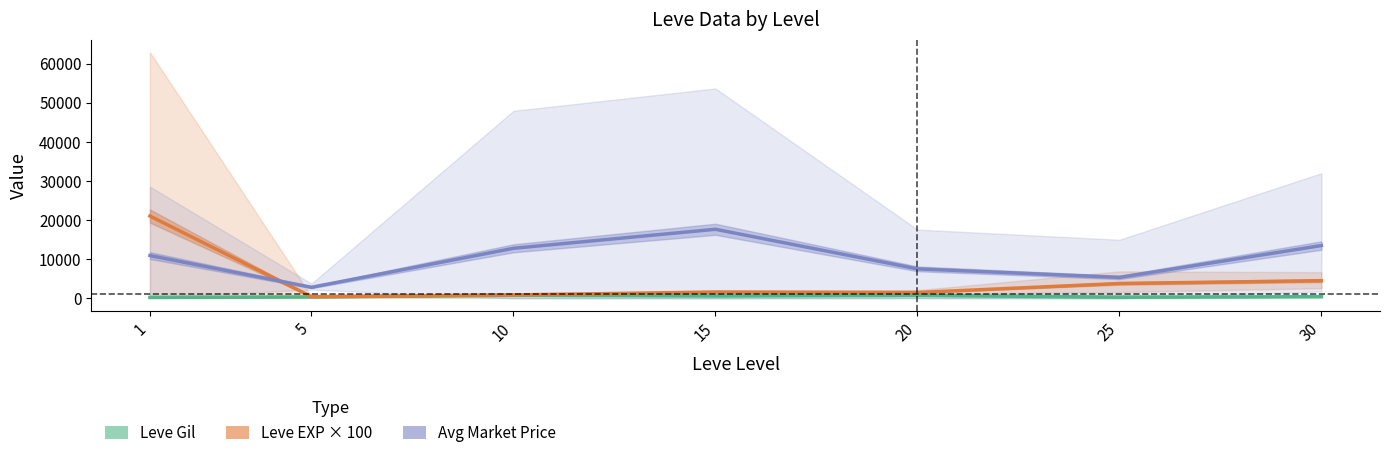

True or false: Leve Gil (mean) and Avg Market Price (mean) intersect in this chart.

False